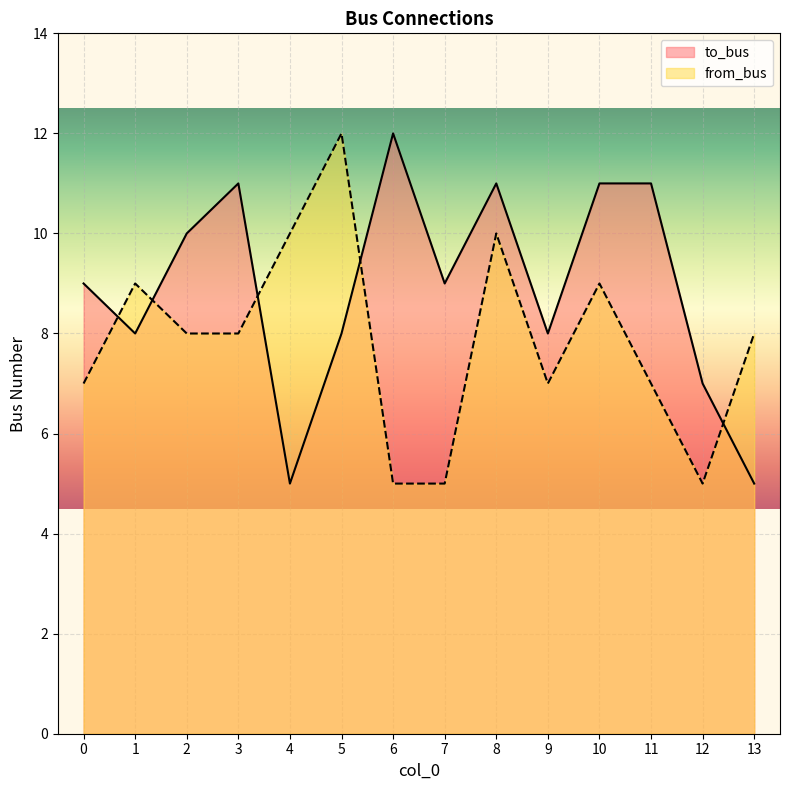

Between which two adjacent categories do from_bus and to_bus first intersect?

0 and 1